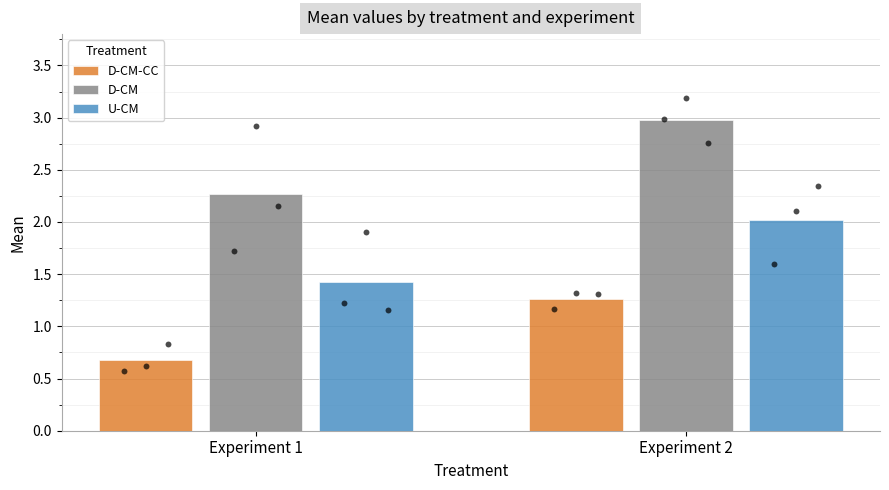

Which series has the widest spread of Y values?

D-CM